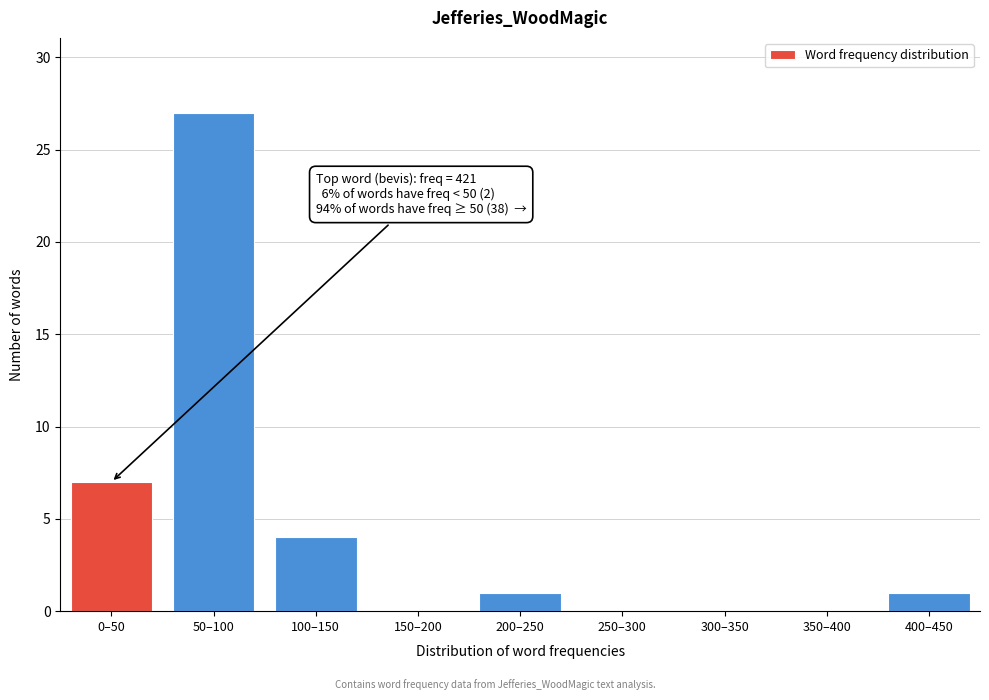

Reading right to left, list all the values displayed in this chart.

400–450=1	350–400=0	300–350=0	250–300=0	200–250=1	150–200=0	100–150=4	50–100=27	0–50=7